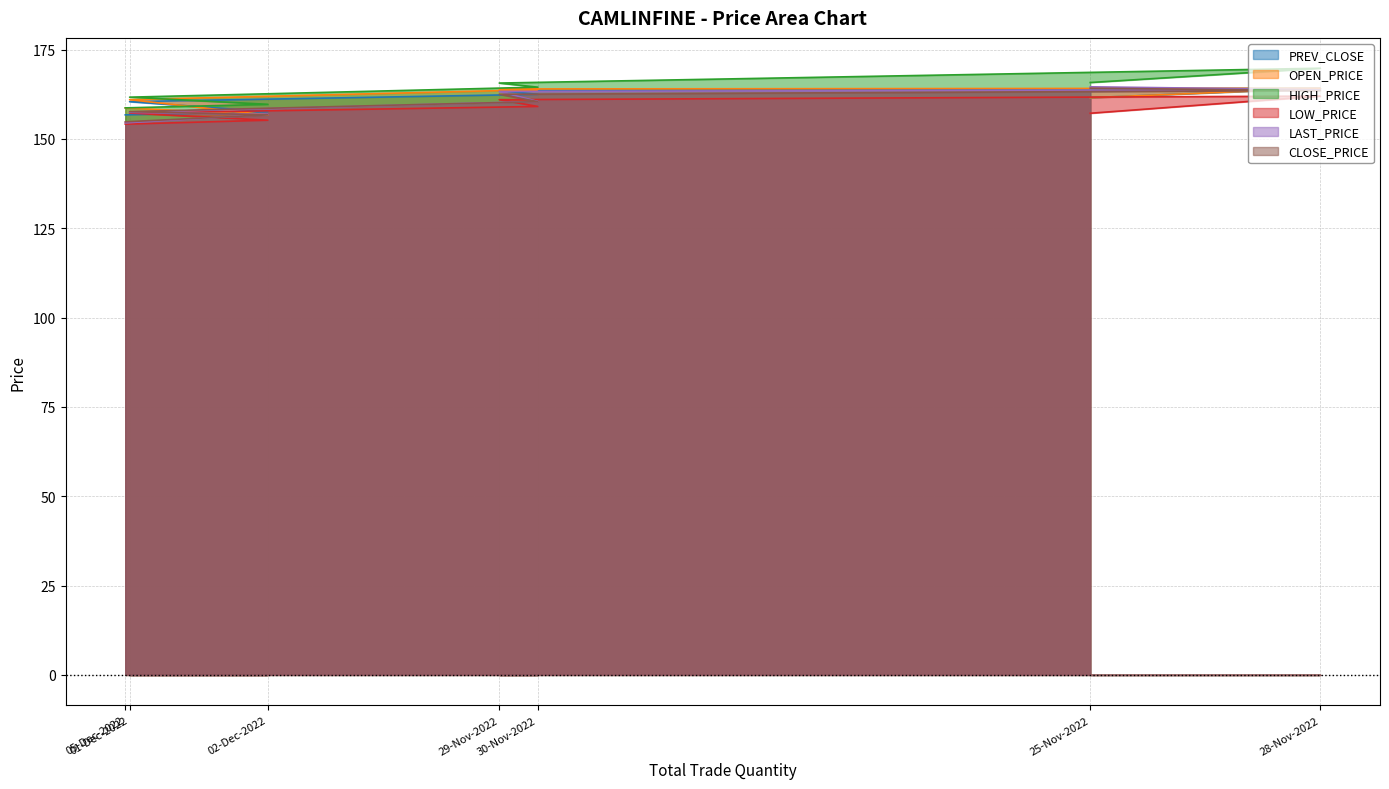

Is it true that LOW_PRICE equals 45.4 at 29-Nov-2022?

False